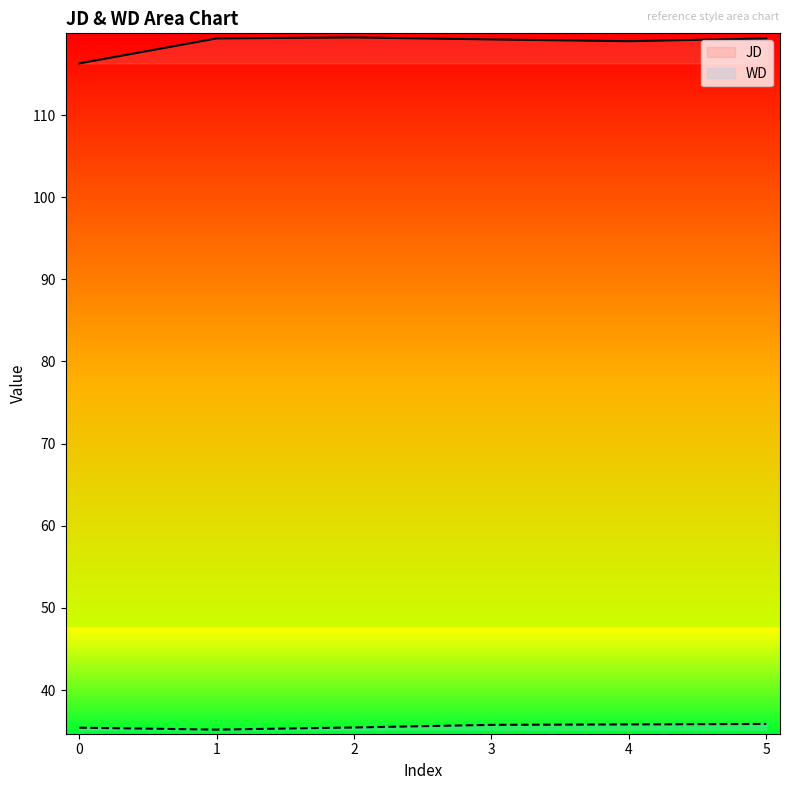

Reading left to right, list all the values displayed in this chart.

JD: 116.3	119.3	119.5	119.2	119.0	119.3
WD: 35.4	35.2	35.4	35.8	35.8	35.9